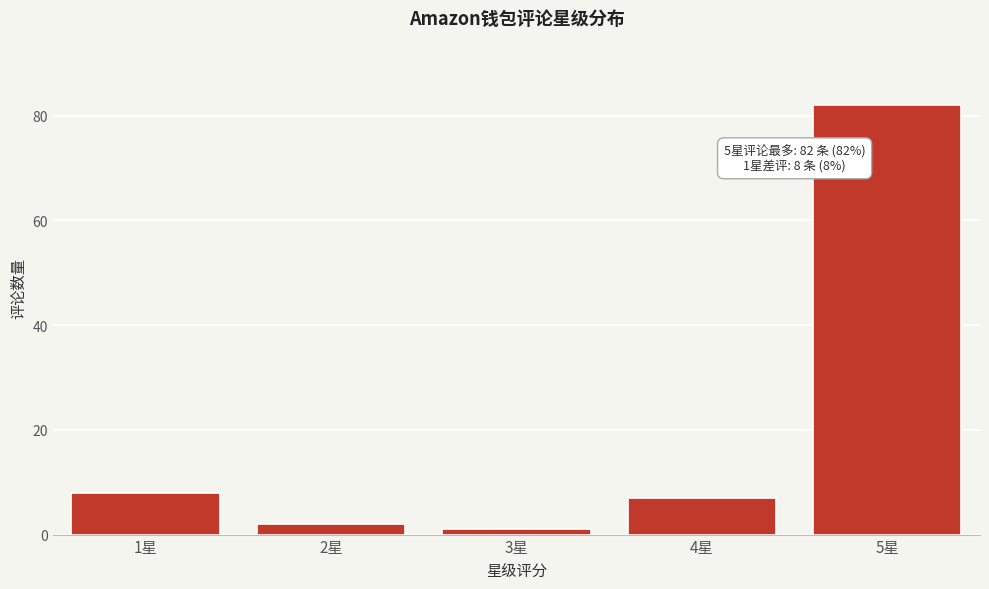

Reading left to right, transcribe all the data shown in this chart.

8	2	1	7	82